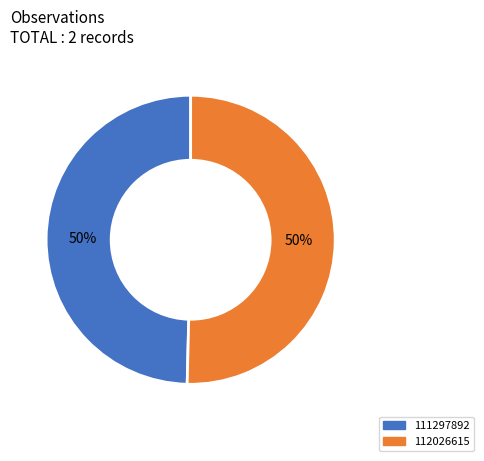

To the nearest percent, what is the average slice percentage?

50%